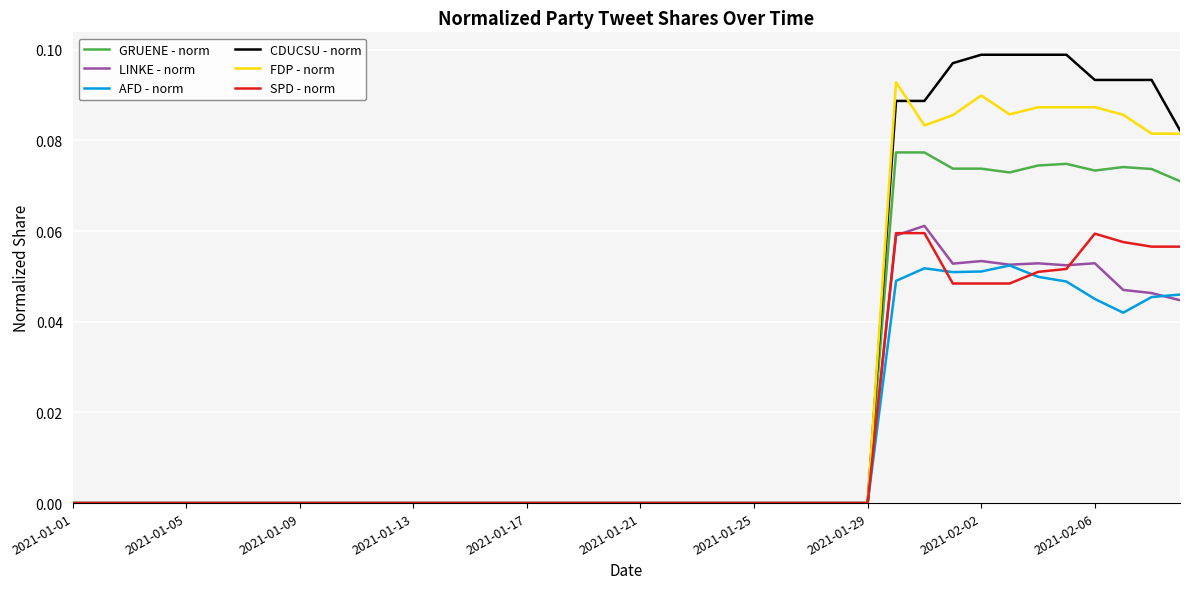

Which series has the largest range (max minus min)?

CDUCSU - norm